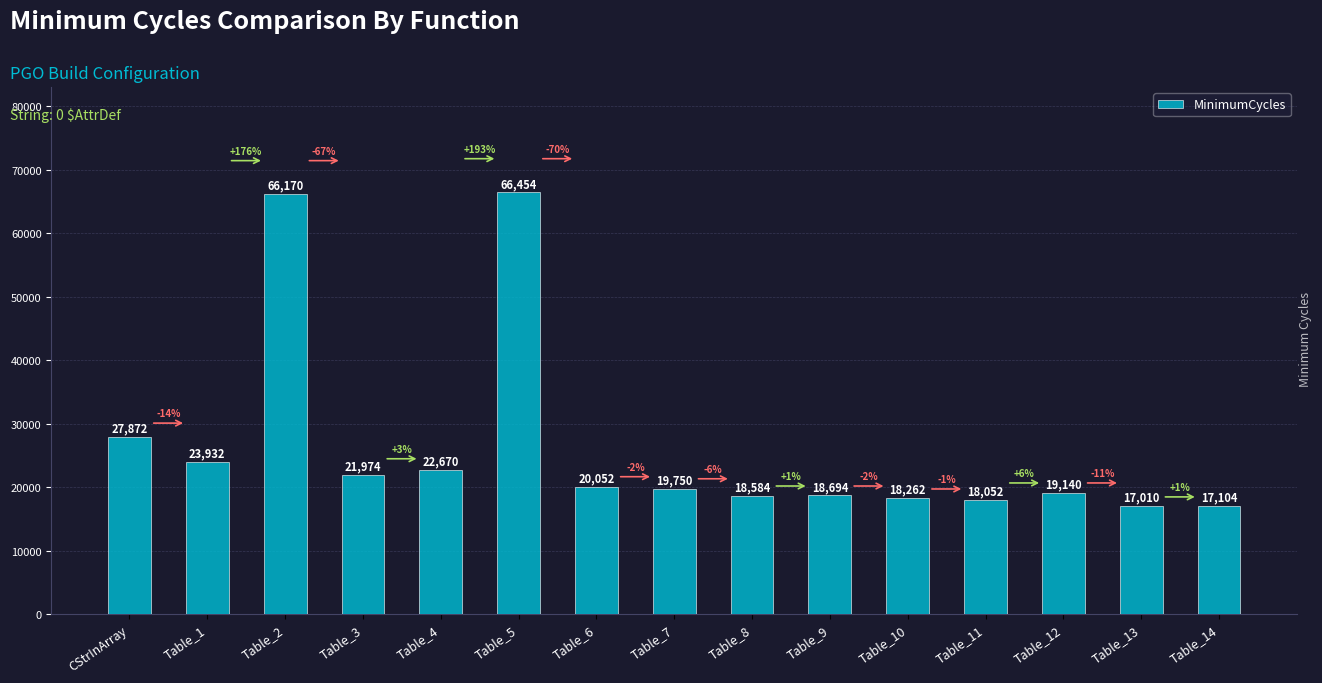

Which category has the lowest value across all series?

Table_13